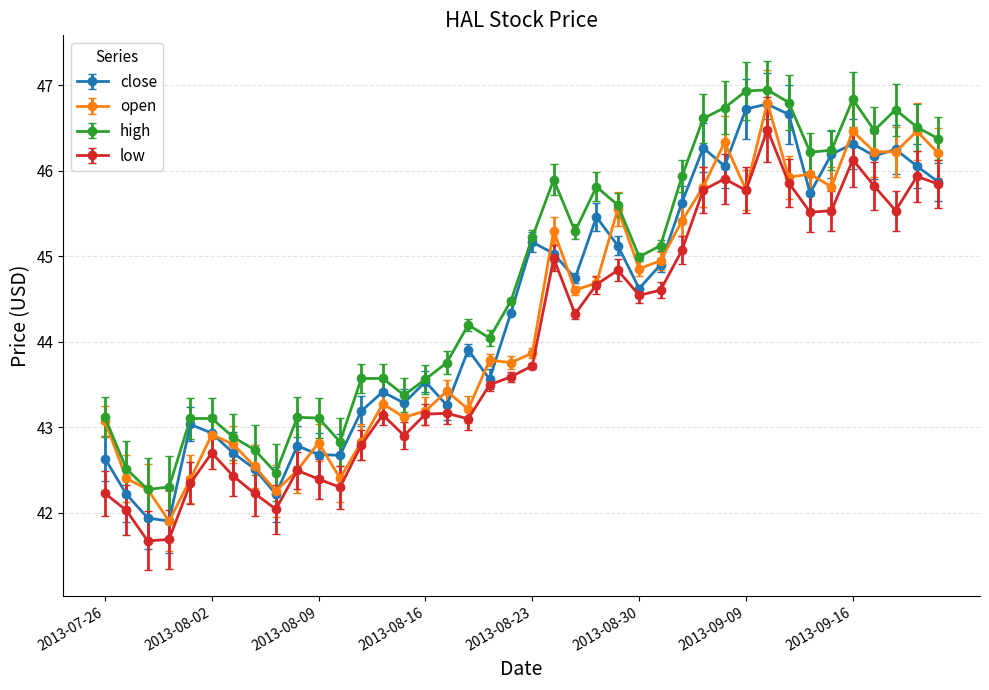

How many values in the close series exceed 44?

21